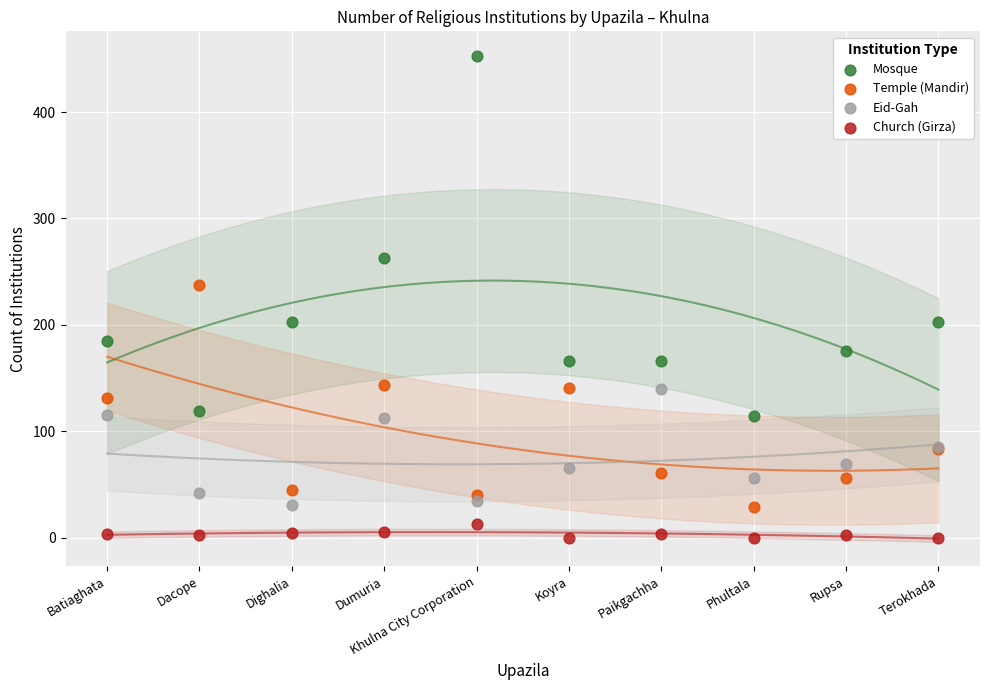

Across all series, what Y value is closest to 226?

237